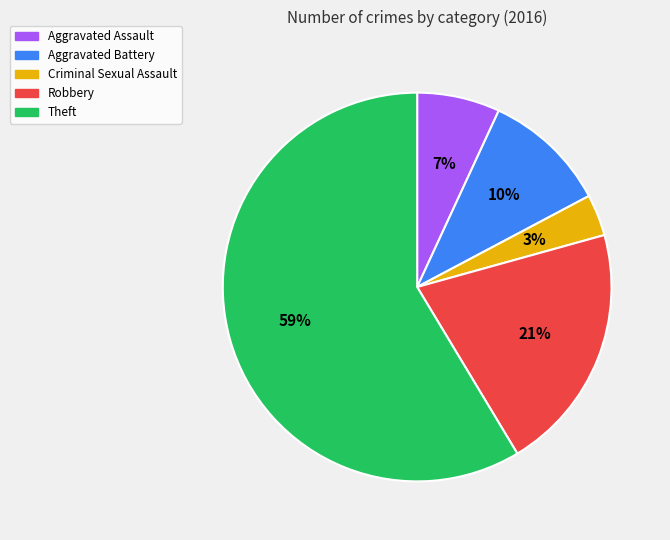

To the nearest percent, what portion does Aggravated Battery represent?

10%